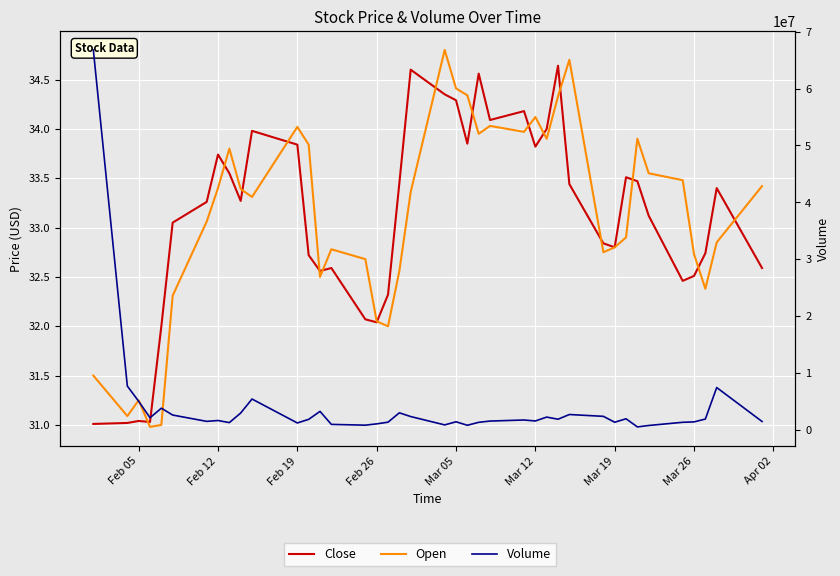

How many lines are shown in the chart?

3